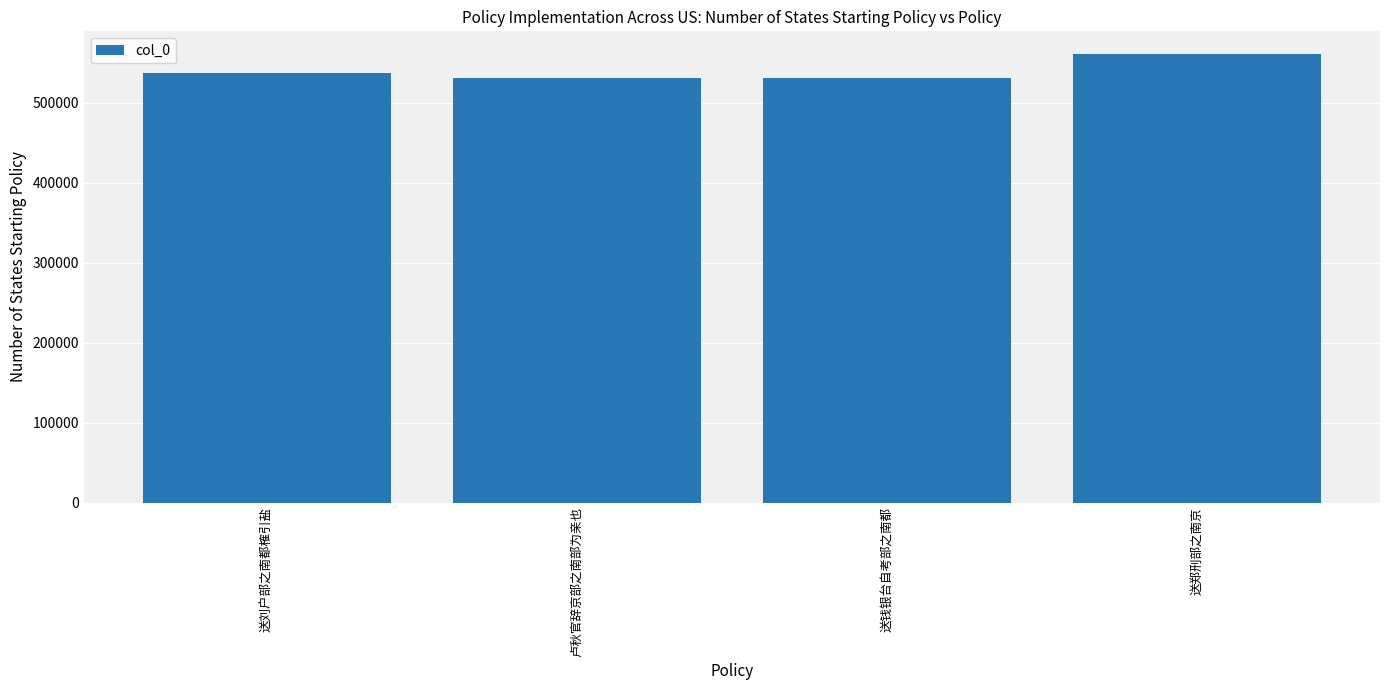

The chart shows a value of 537211 at 送刘户部之南都榷引盐. True or false?

True